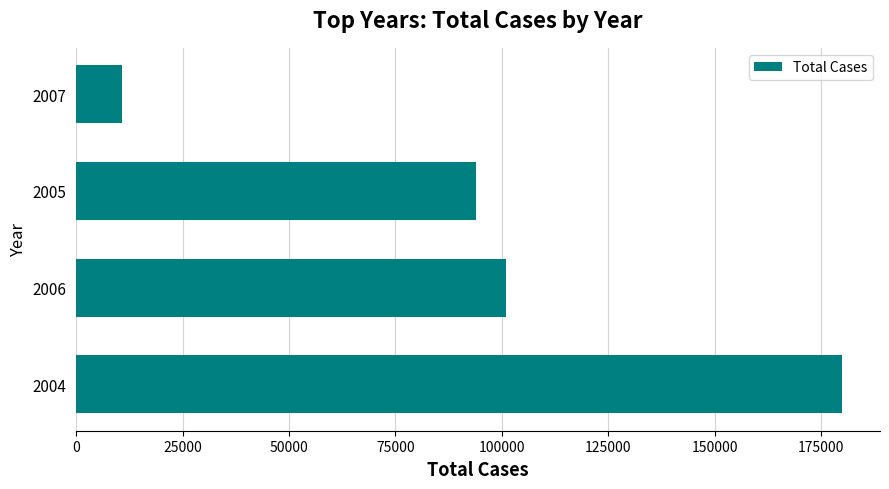

What is the difference between the second highest and second lowest values?

7133